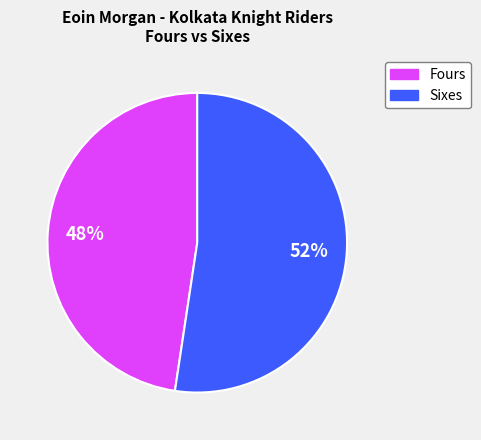

To the nearest percent, what is the average slice percentage?

50%